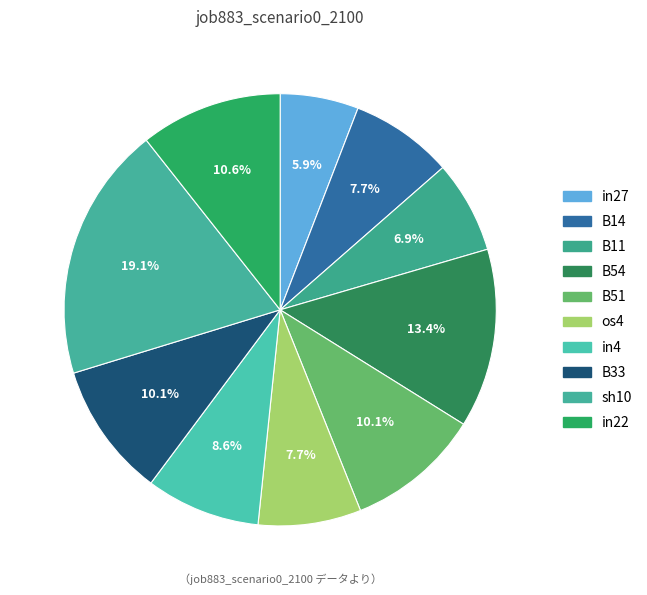

What portion of the pie excludes B33?

89.9%